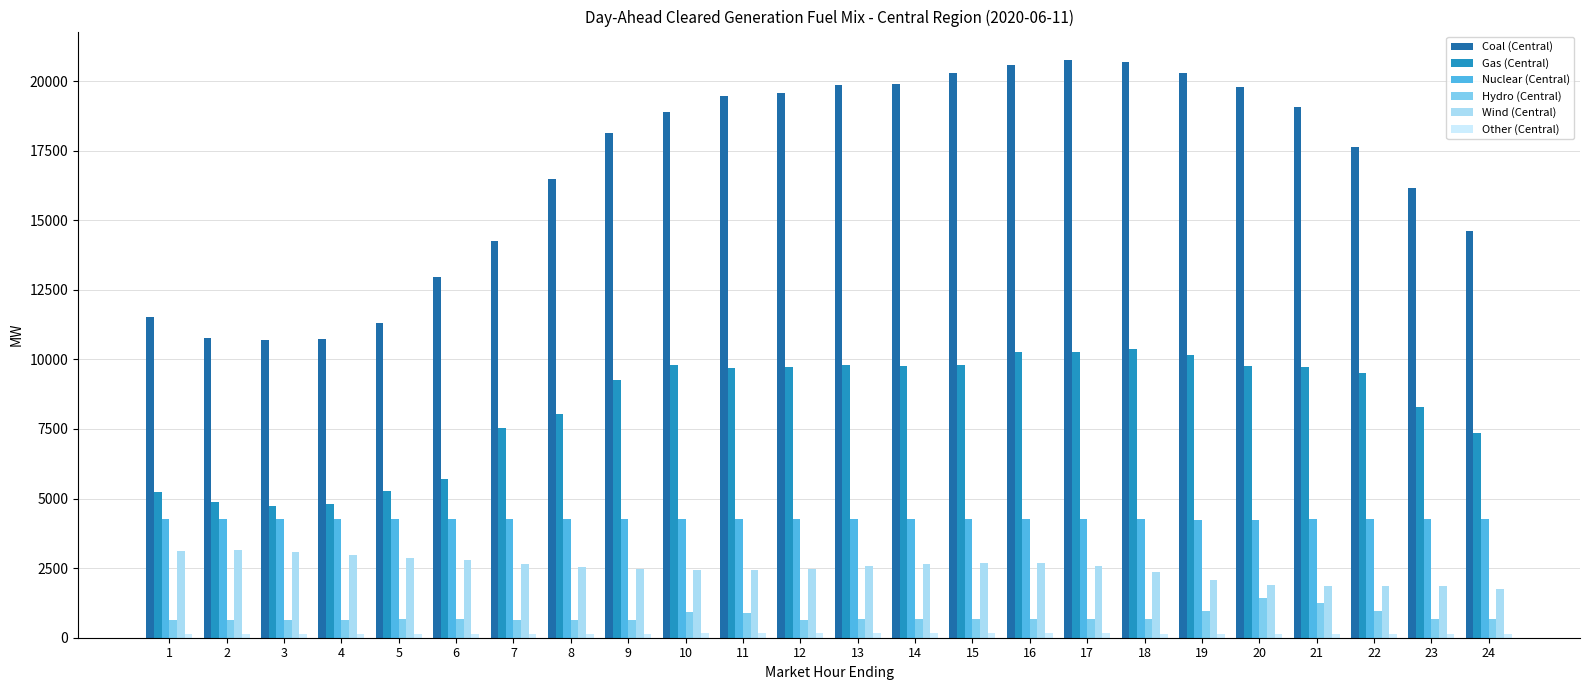

Which series has the widest spread of values?

Coal (Central)